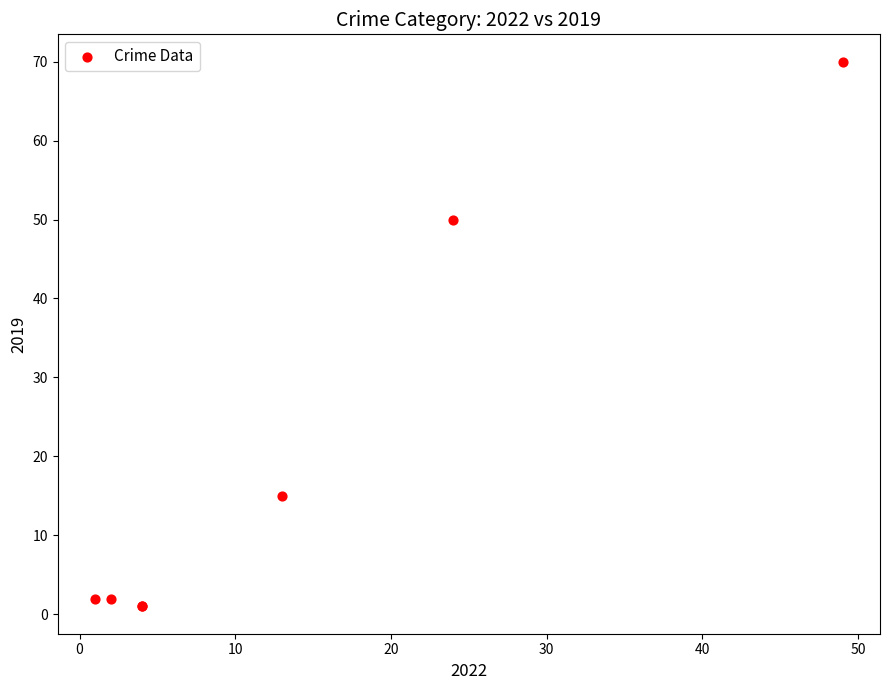

What Y value in the scatter plot is closest to 35?

50